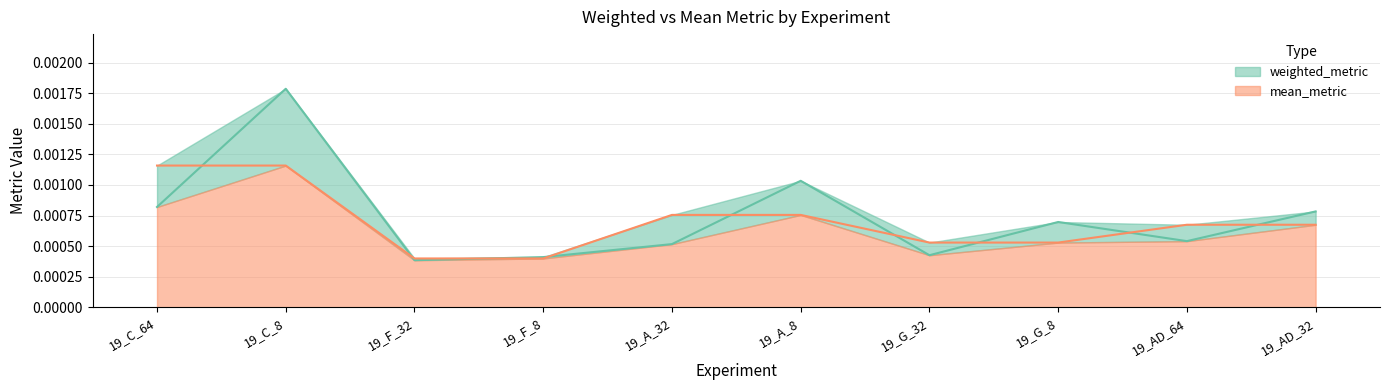

List the labels in order of weighted_metric value, largest first.

19_C_8, 19_A_8, 19_C_64, 19_AD_32, 19_G_8, 19_AD_64, 19_A_32, 19_G_32, 19_F_8, 19_F_32